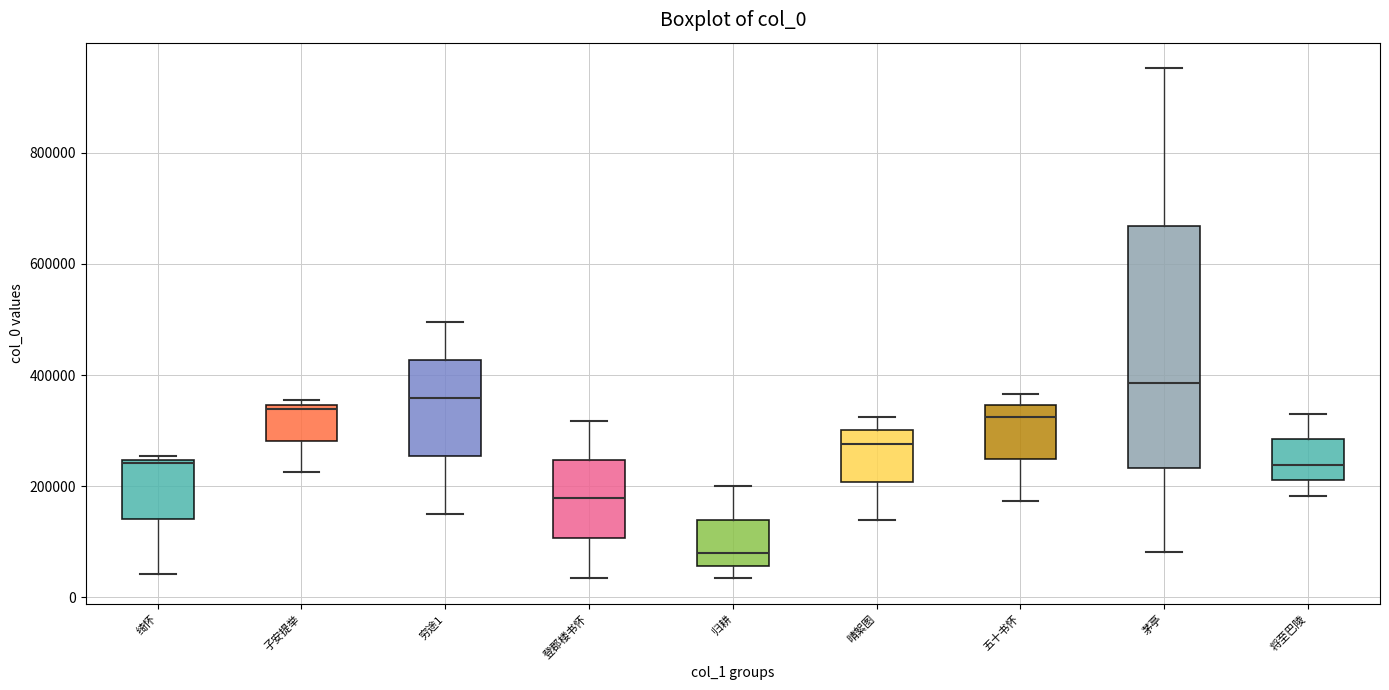

Reading left to right, transcribe this box plot: for each box, give where its median line is, the range the box spans, and where its two whiskers end, as read against the y-axis. The values are not printed on the chart, so give them approximately, as read against the axis.

绮怀: median 240000, box 140000 to 240000, whiskers 40000 to 260000
子安提举: median 340000 (just below the box's upper edge), box 280000 to 340000, whiskers 220000 to 360000
穷途1: median 360000, box 260000 to 420000, whiskers 140000 to 500000
登郡楼书怀: median 180000, box 100000 to 240000, whiskers 40000 to 320000
归耕: median 80000, box 60000 to 140000, whiskers 40000 to 200000
晴絮图: median 280000, box 200000 to 300000, whiskers 140000 to 320000
五十书怀: median 320000, box 240000 to 340000, whiskers 180000 to 360000
茅亭: median 380000, box 240000 to 660000, whiskers 80000 to 960000
将至巴陵: median 240000, box 220000 to 280000, whiskers 180000 to 340000